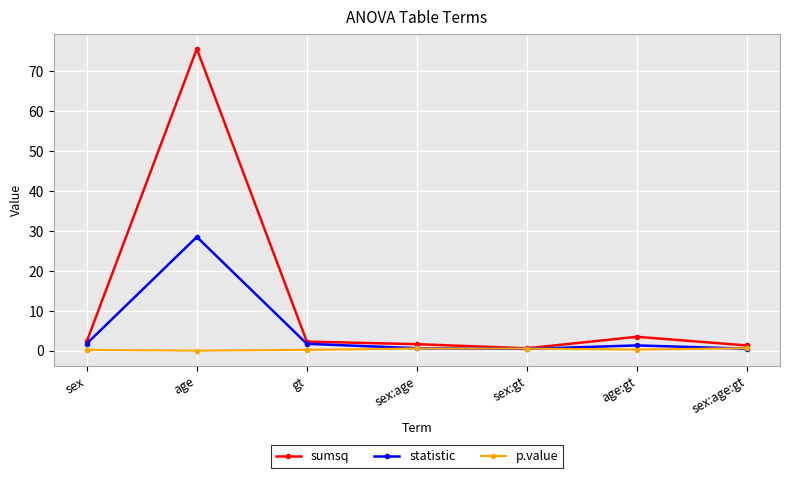

Does the chart display data point markers on the line(s)?

Yes